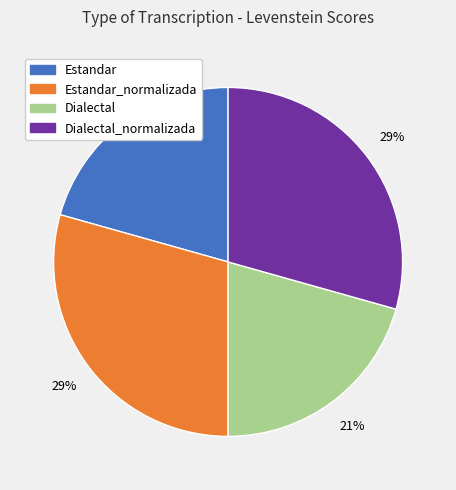

To the nearest percent, what is the average slice percentage?

25%